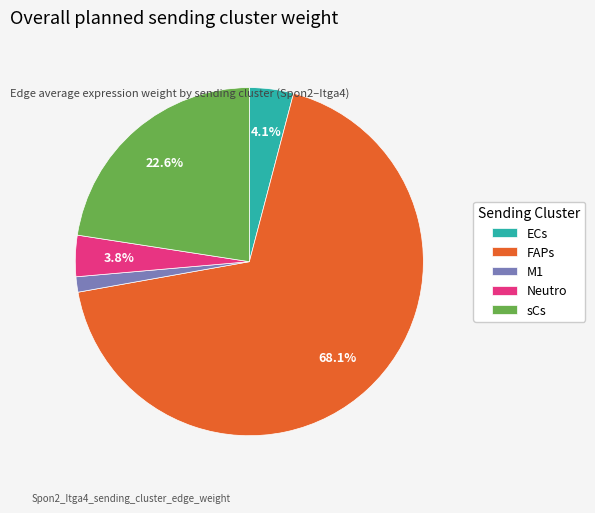

Combined, do ECs and sCs account for over 50%?

No